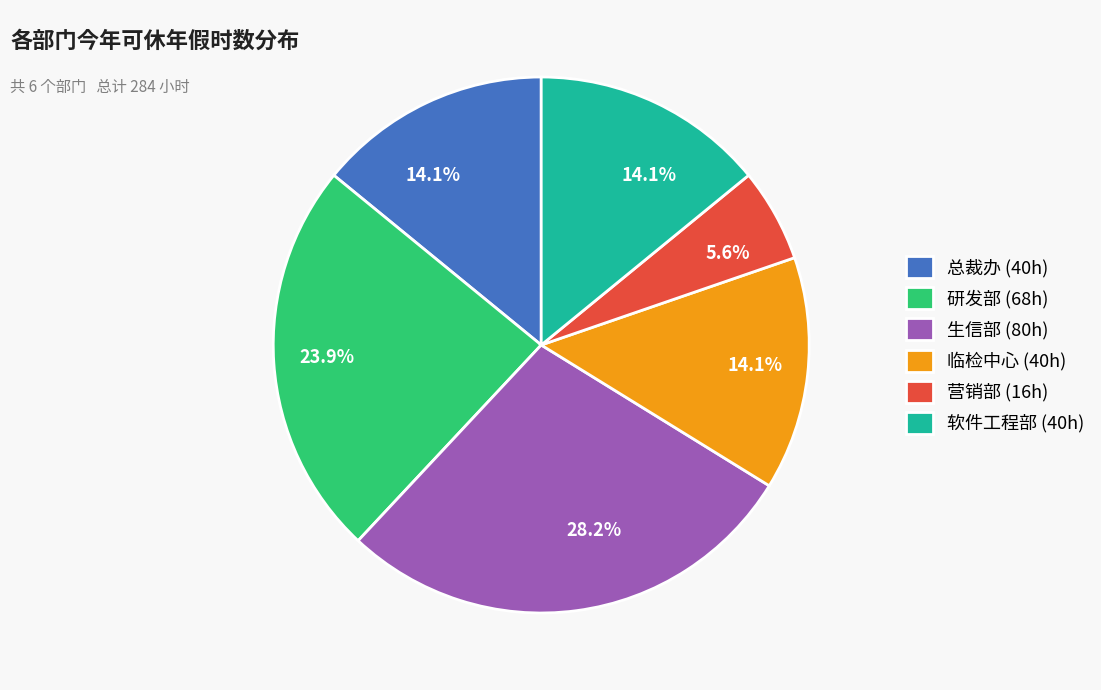

To the nearest percent, what is the difference between the largest and smallest slice percentages?

23%